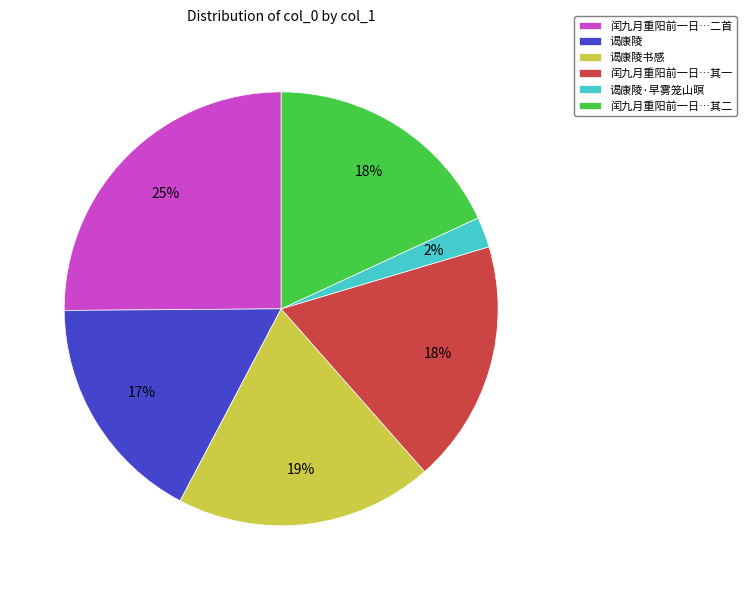

Is there any slice that represents more than half of the pie?

No